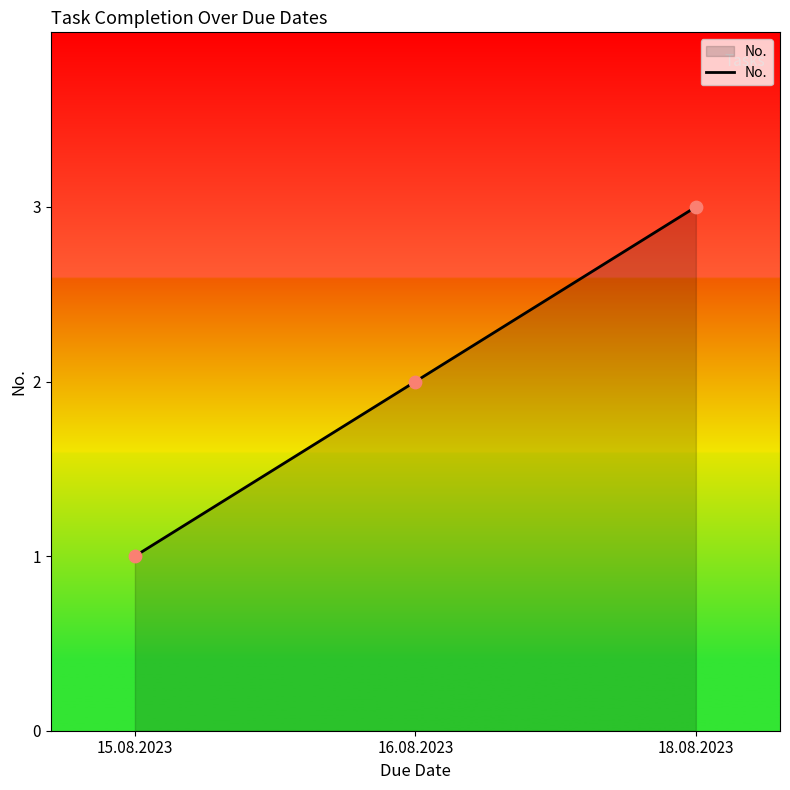

Between 15.08.2023 and 16.08.2023, which is larger?

16.08.2023